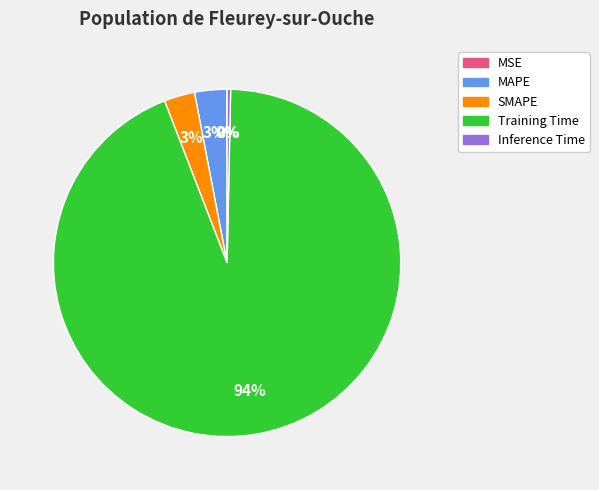

Which category has the biggest portion of the pie?

Training Time